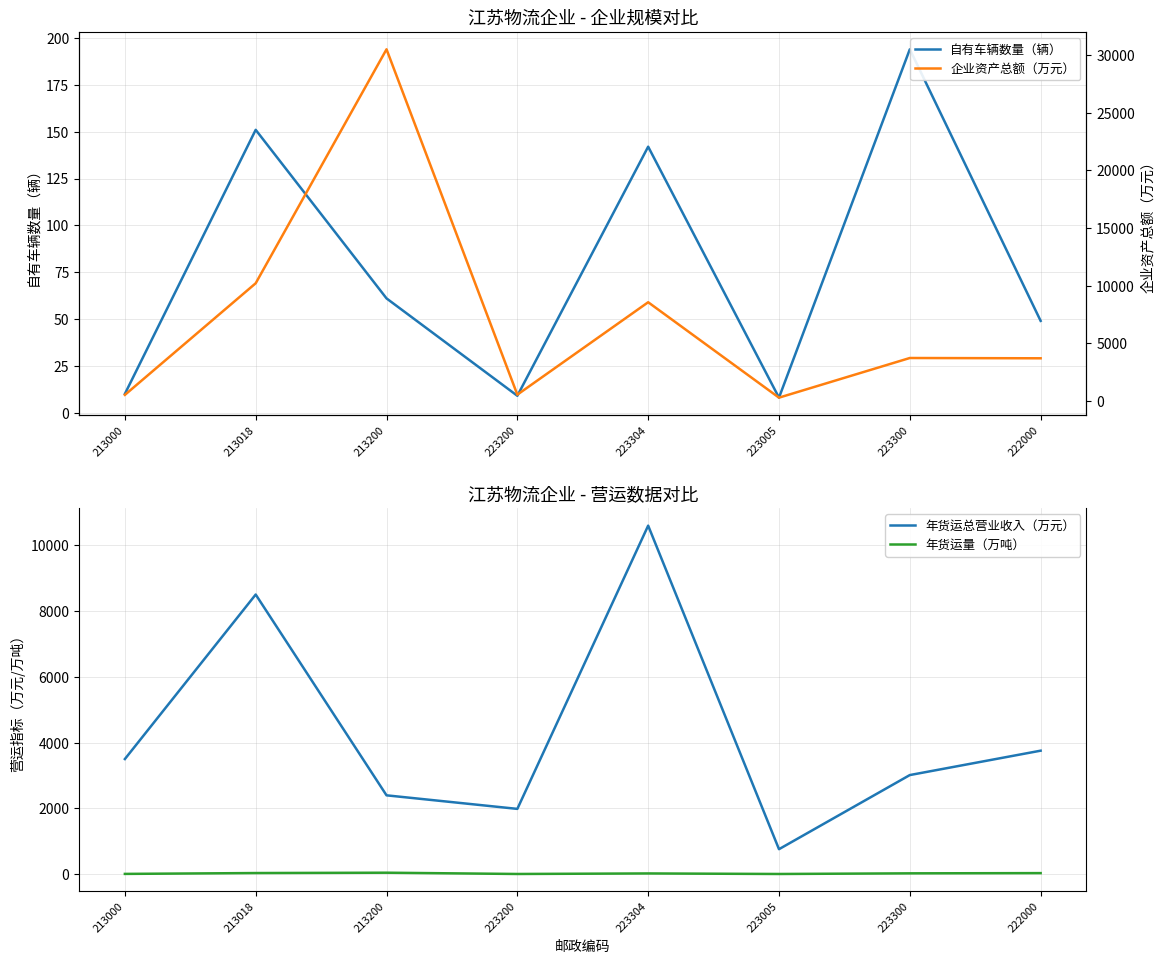

Which series has the widest spread of values?

企业资产总额（万元）